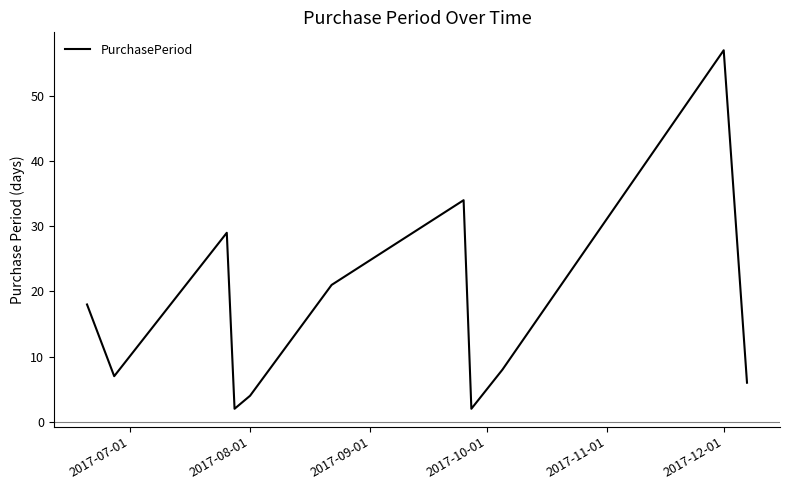

How many values are below 8?

5